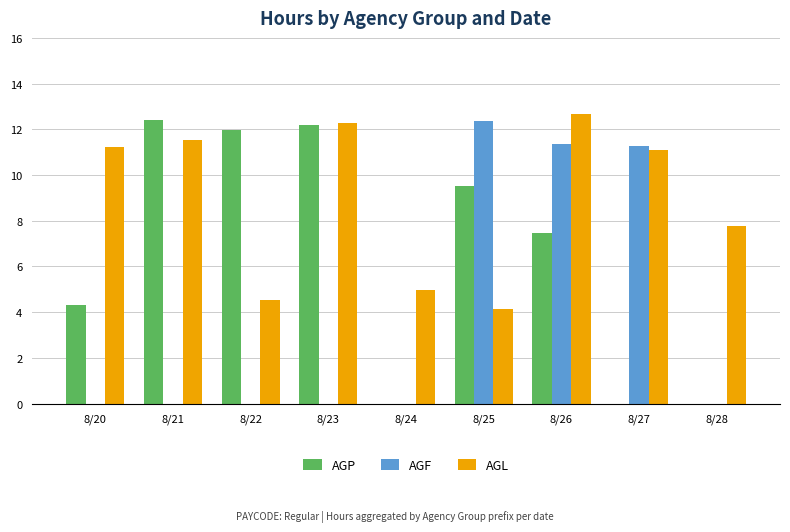

Is it true that AGL equals 15.4 at 8/21?

False